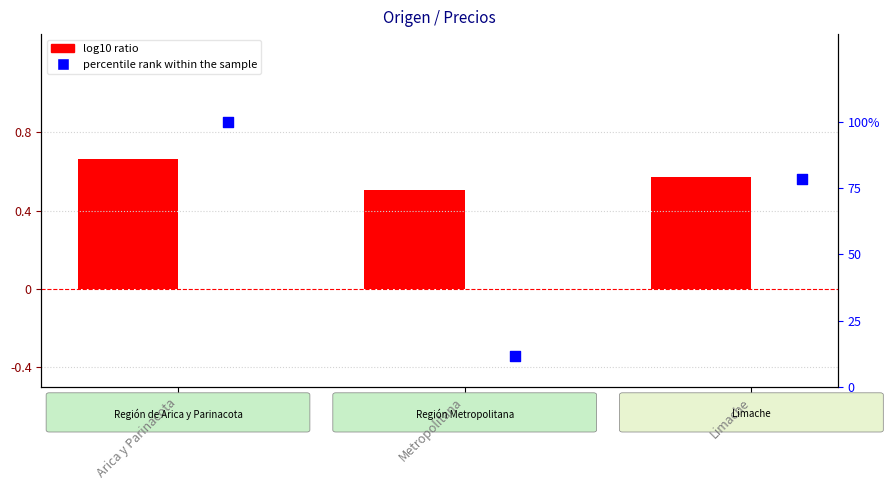

At which category is the sum across all series the highest?

Arica y Parinacota